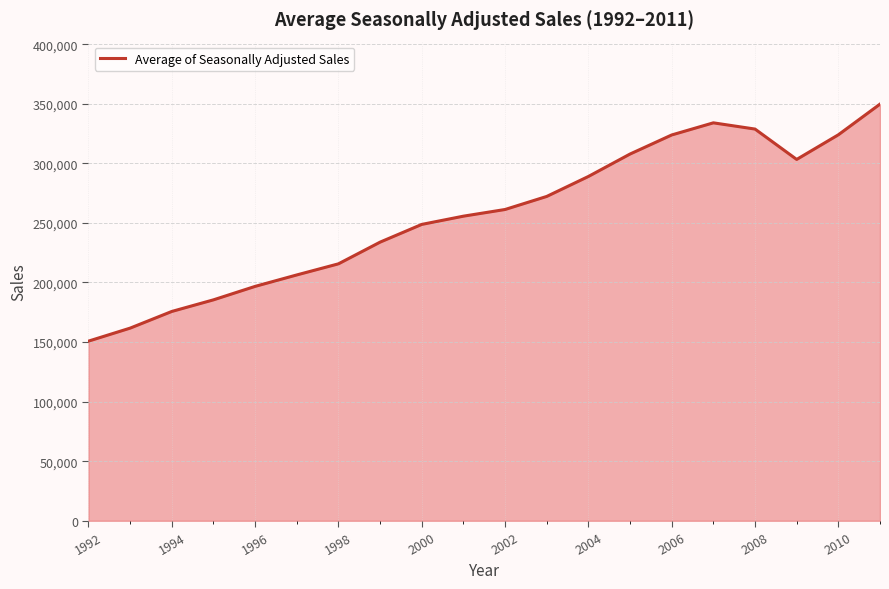

What is the difference between the maximum and minimum values?

198936.6